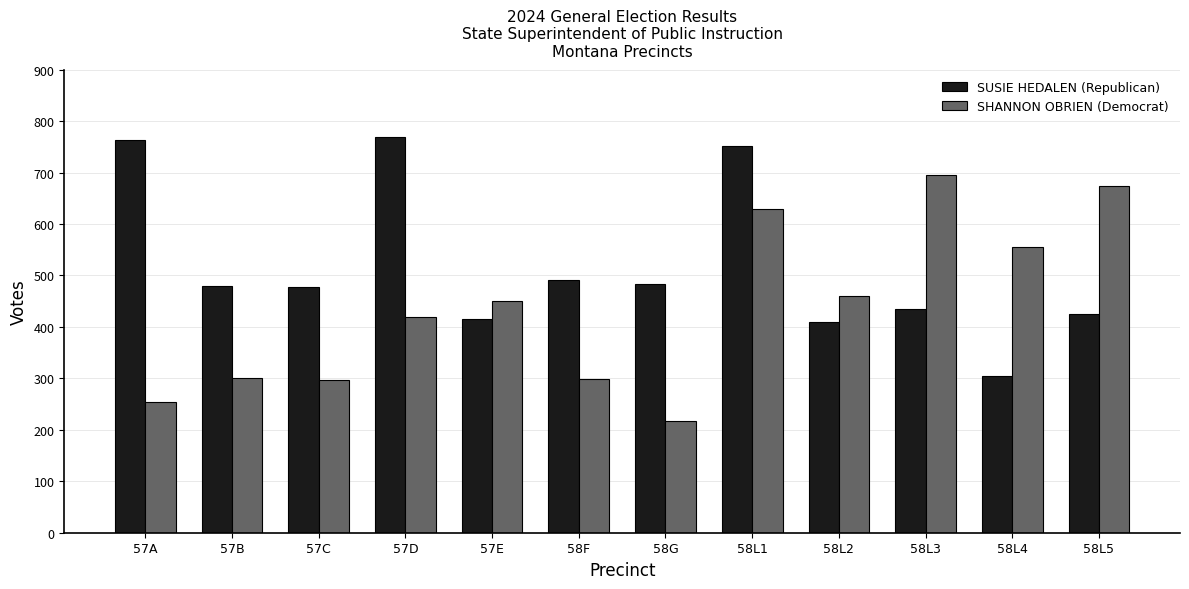

The value of SUSIE HEDALEN (Republican) at 57B is 479. True or false?

True